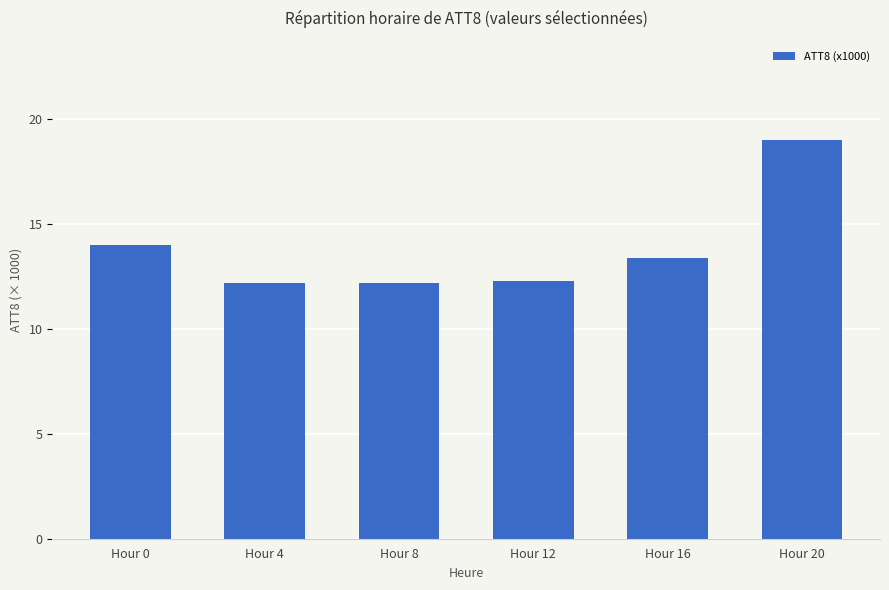

What is the difference between the values at Hour 0 and Hour 16?

0.6